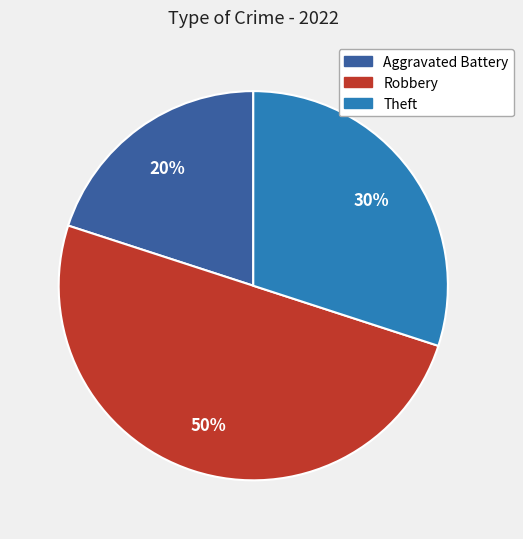

To the nearest percent, what is the difference between the largest and smallest slice percentages?

30%